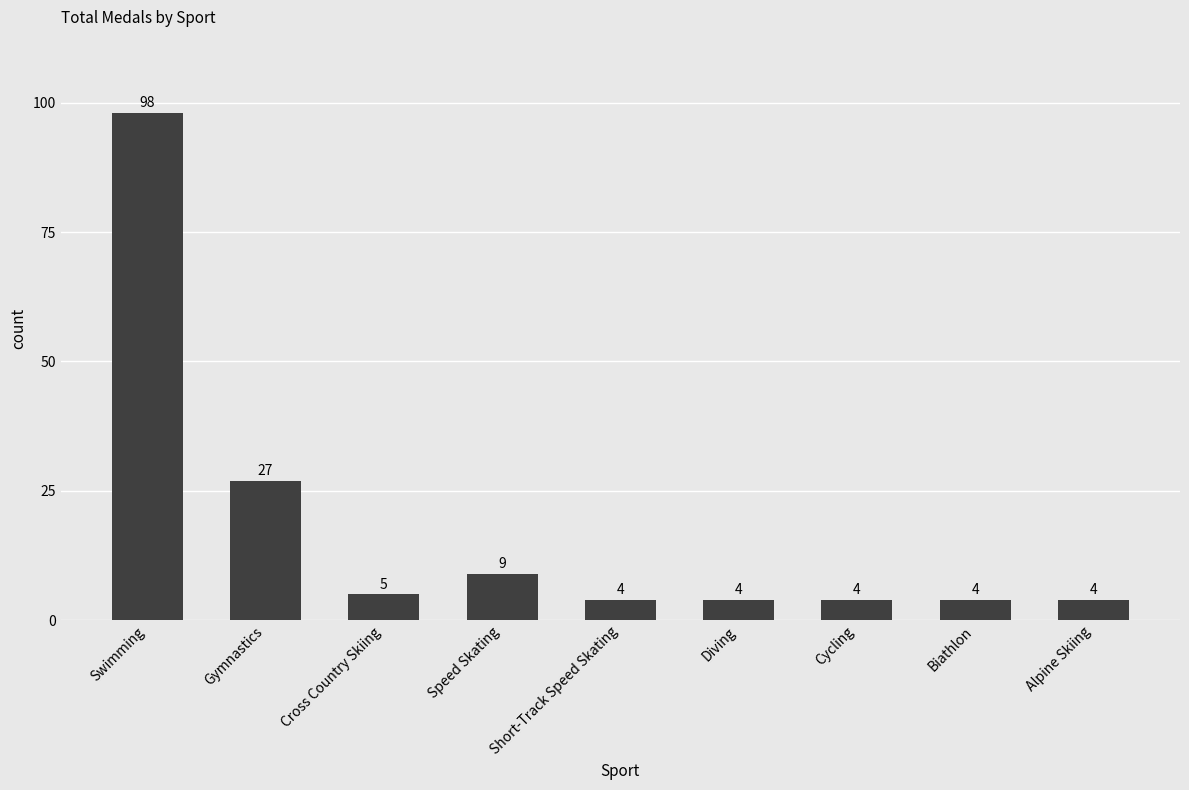

What is the average value?

18